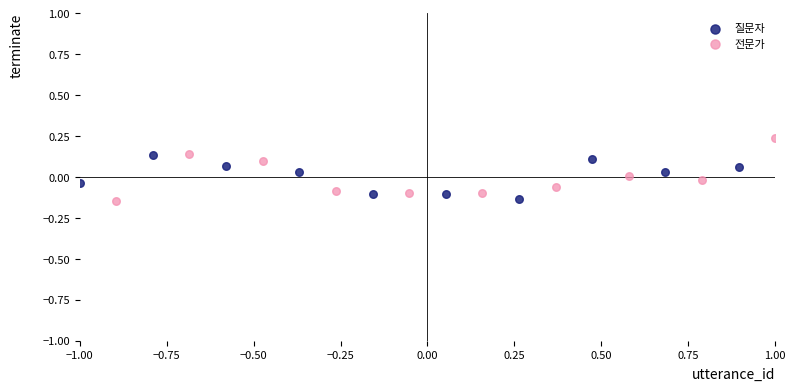

Which series contains the highest Y value?

전문가